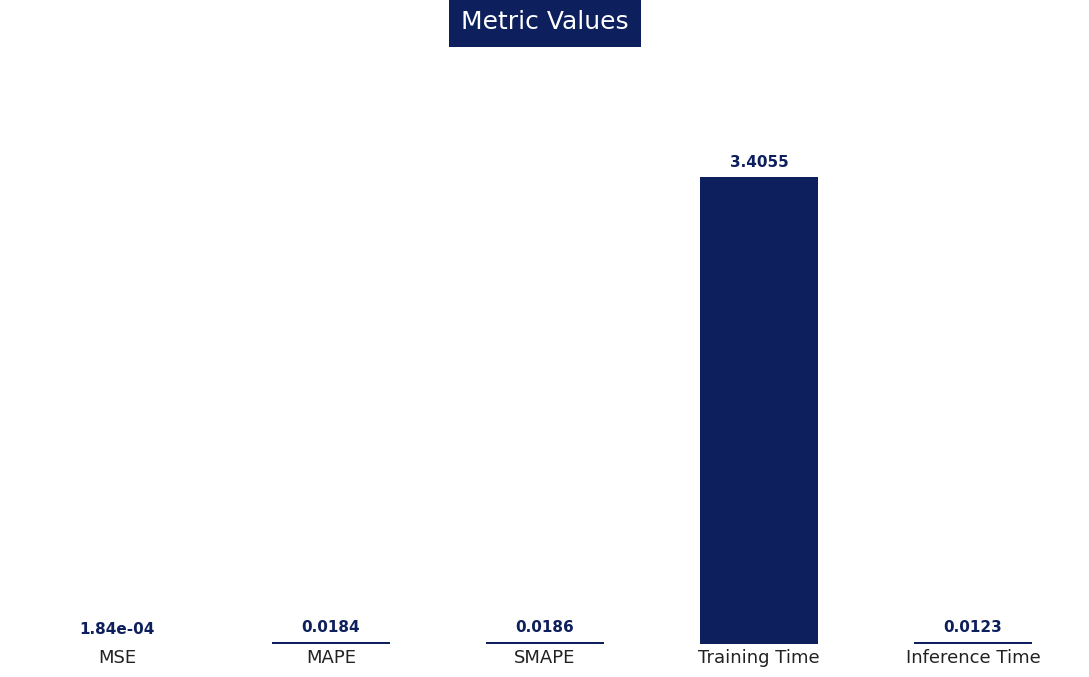

What is the change in value from MAPE to Training Time?

+3.4